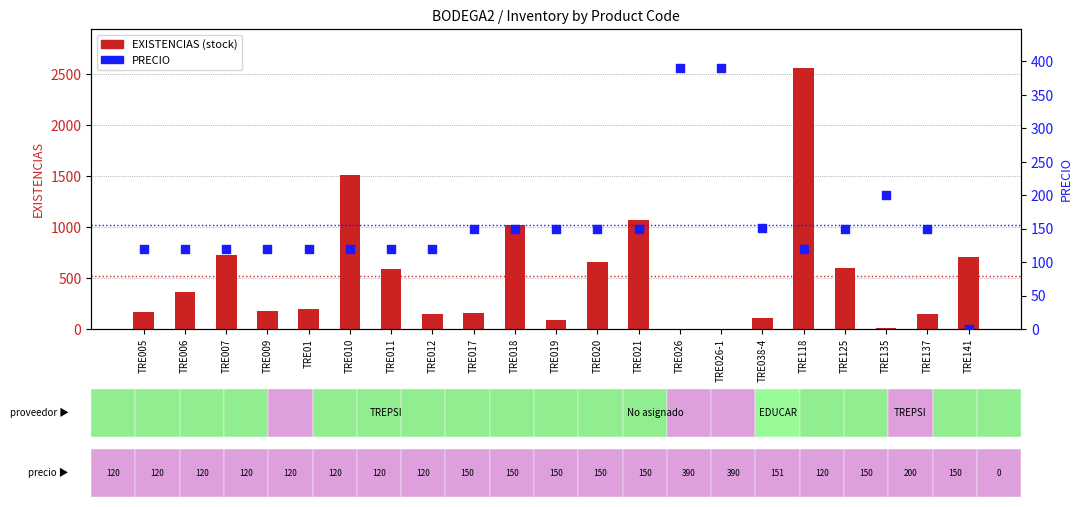

Which series contains the highest Y value?

EXISTENCIAS (stock)